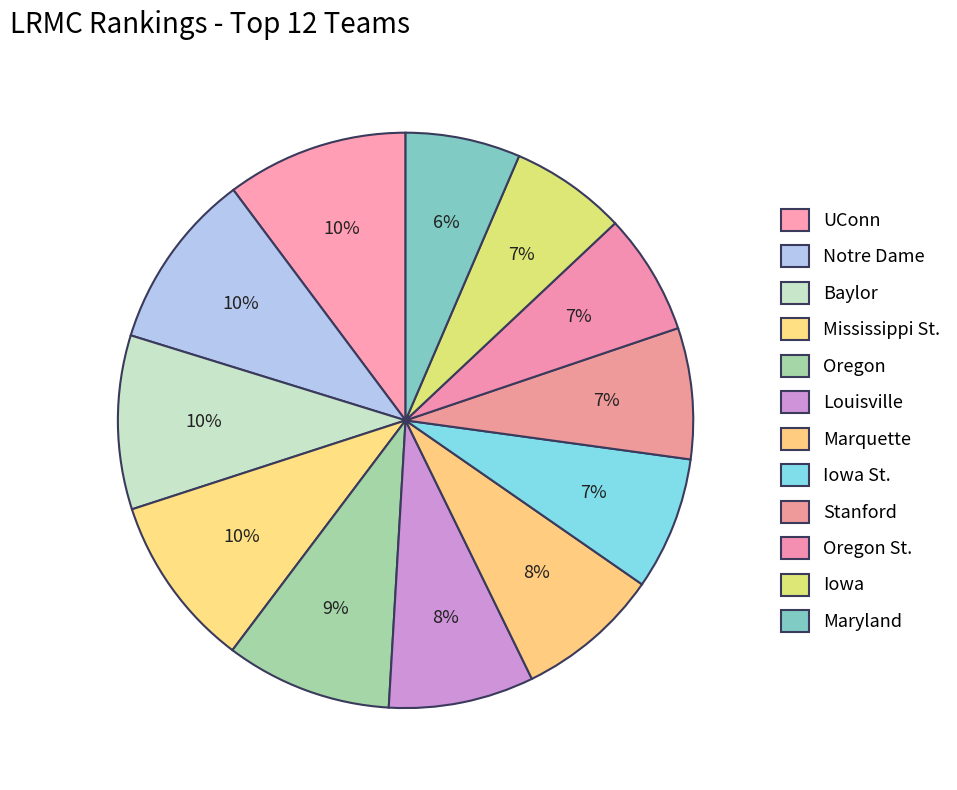

To the nearest percent, what is the difference between the Oregon and UConn slice percentages?

1%